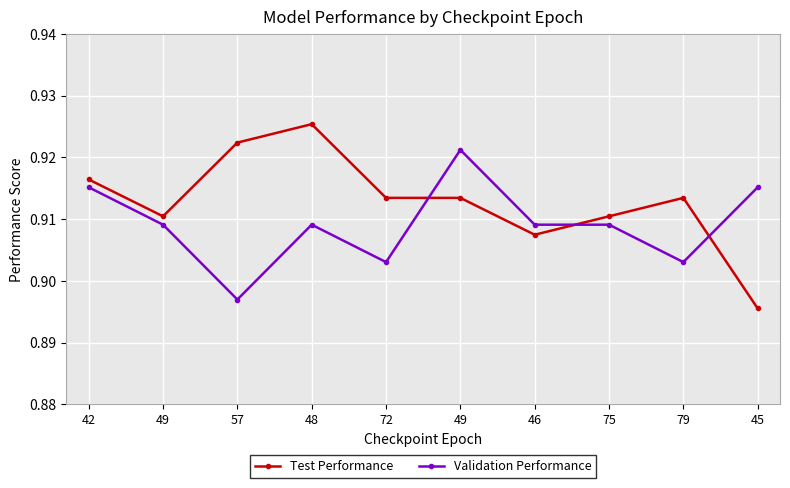

What are all the series names shown in the legend?

Test Performance, Validation Performance